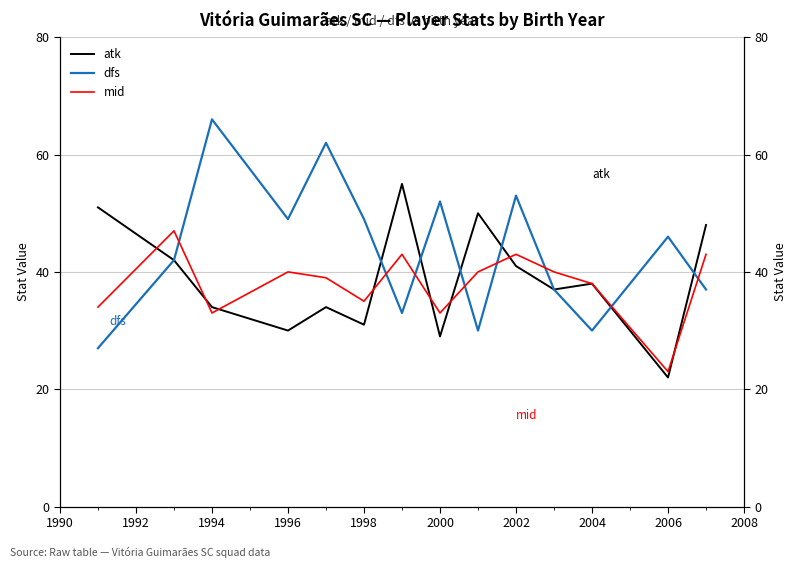

What is the sum of all dfs values?

613